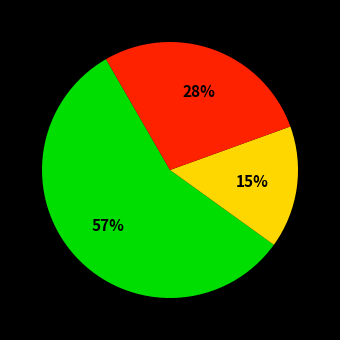

To the nearest percent, what is the average slice percentage?

33%